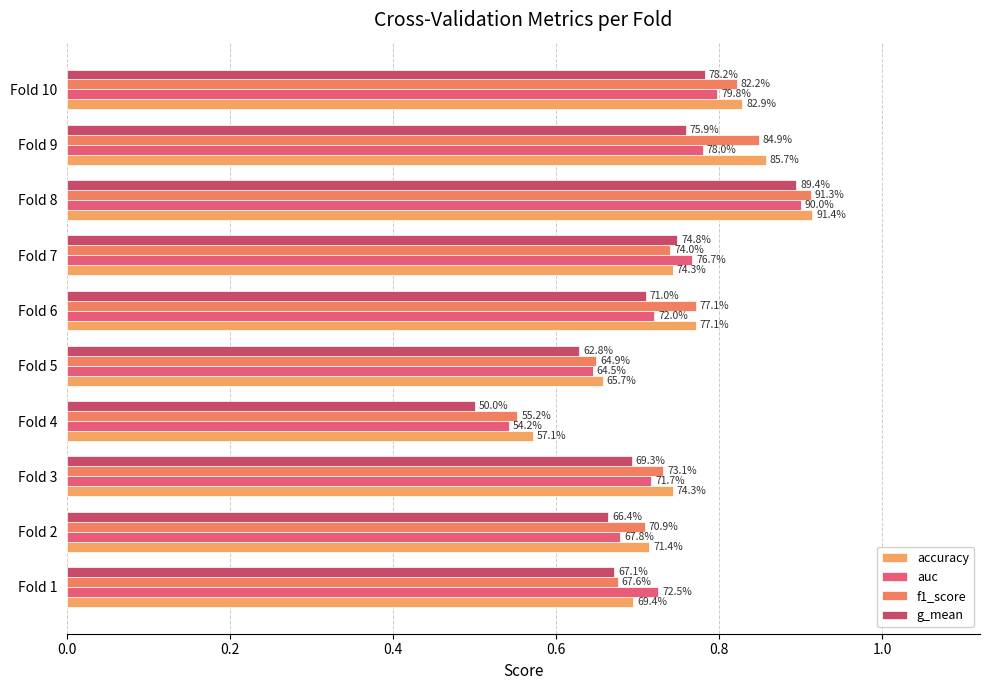

What is the label of the 3rd bar from the right?

7